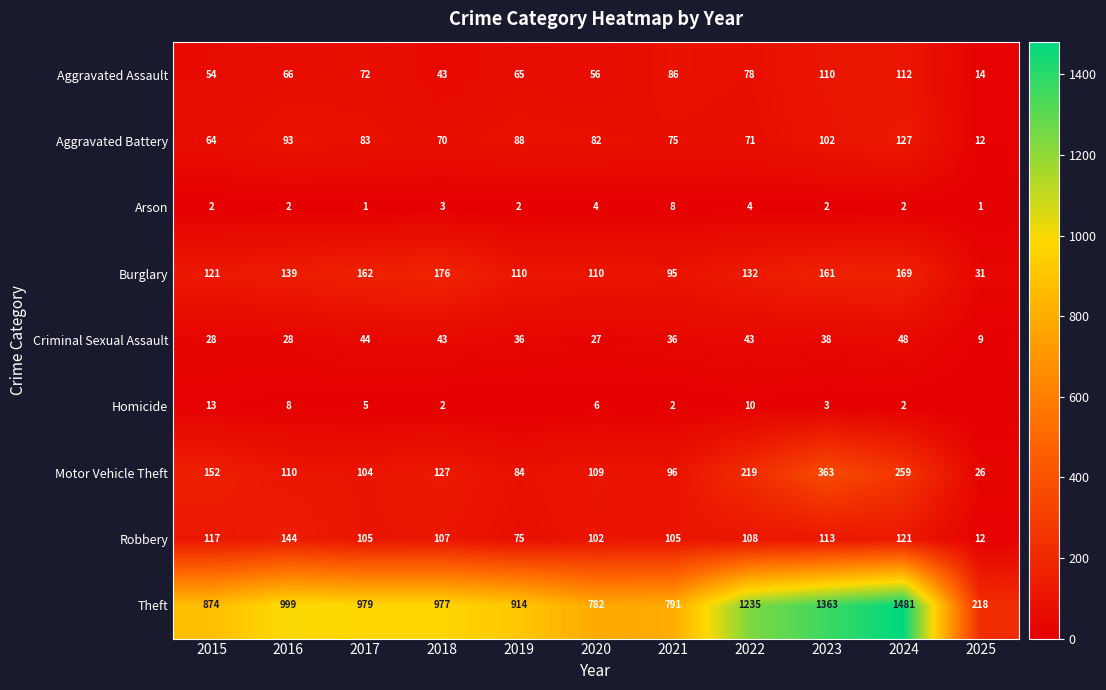

Rank the categories by Homicide value from lowest to highest.

2019, 2025, 2018, 2021, 2024, 2023, 2017, 2020, 2016, 2022, 2015